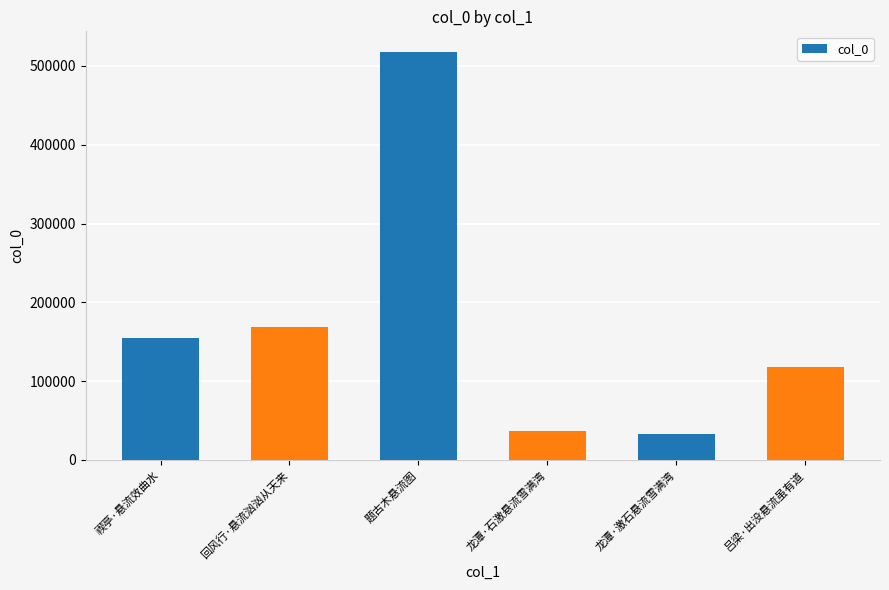

Between 龙潭·石激悬流雪满湾 and 回风行·悬流汹汹从天来, which is larger?

回风行·悬流汹汹从天来